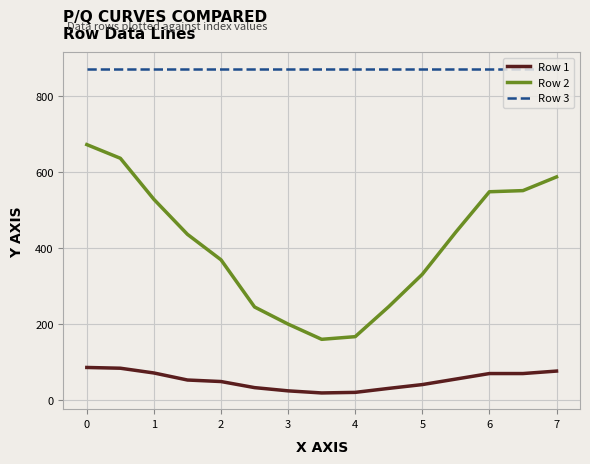

What is the maximum value shown in the chart?

871.0